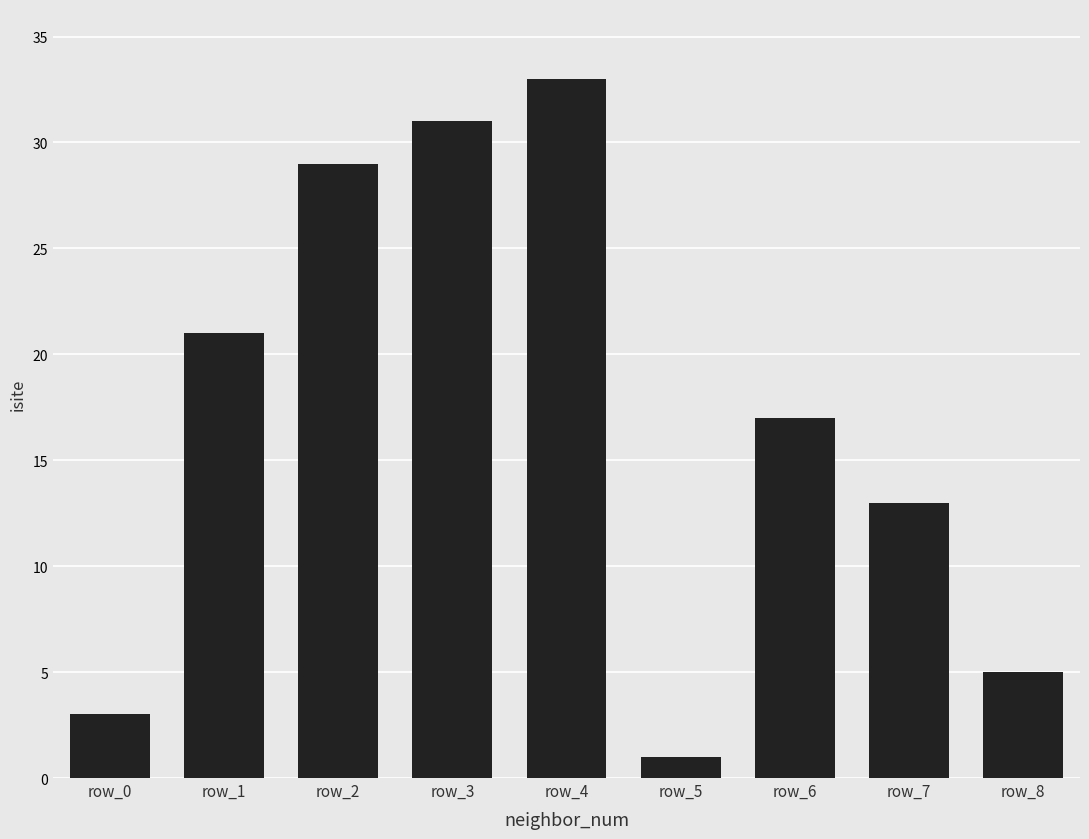

Reading left to right, transcribe all the data shown in this chart.

3	21	29	31	33	1	17	13	5